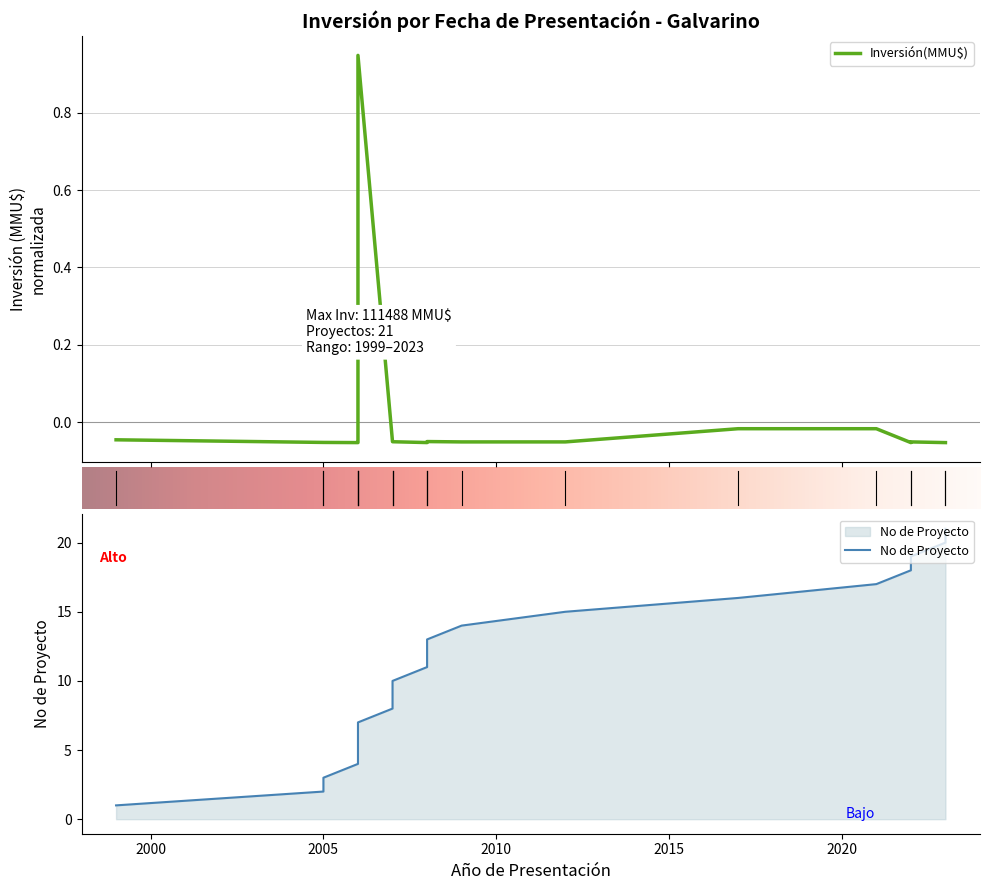

What is the value of the 4th point from the left?

4